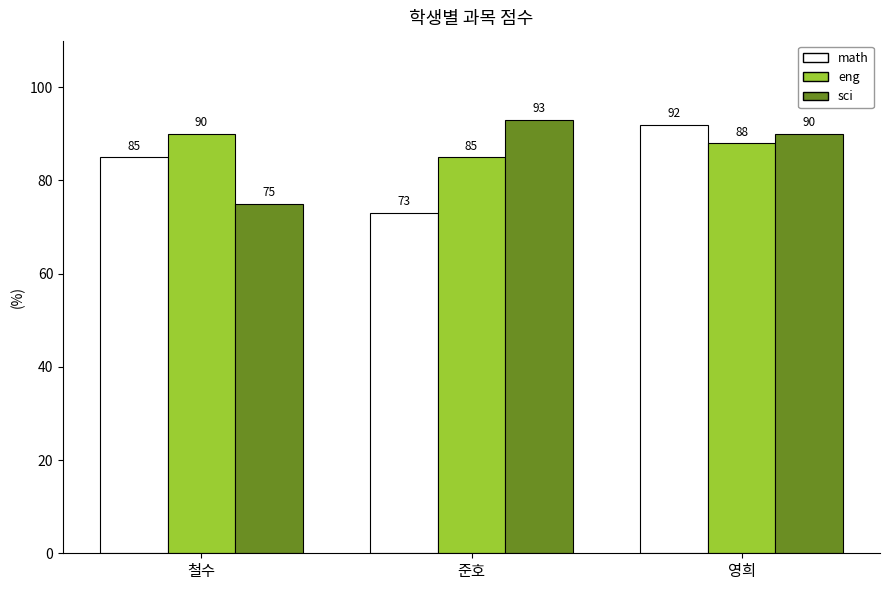

At which label is math closest to 82?

철수